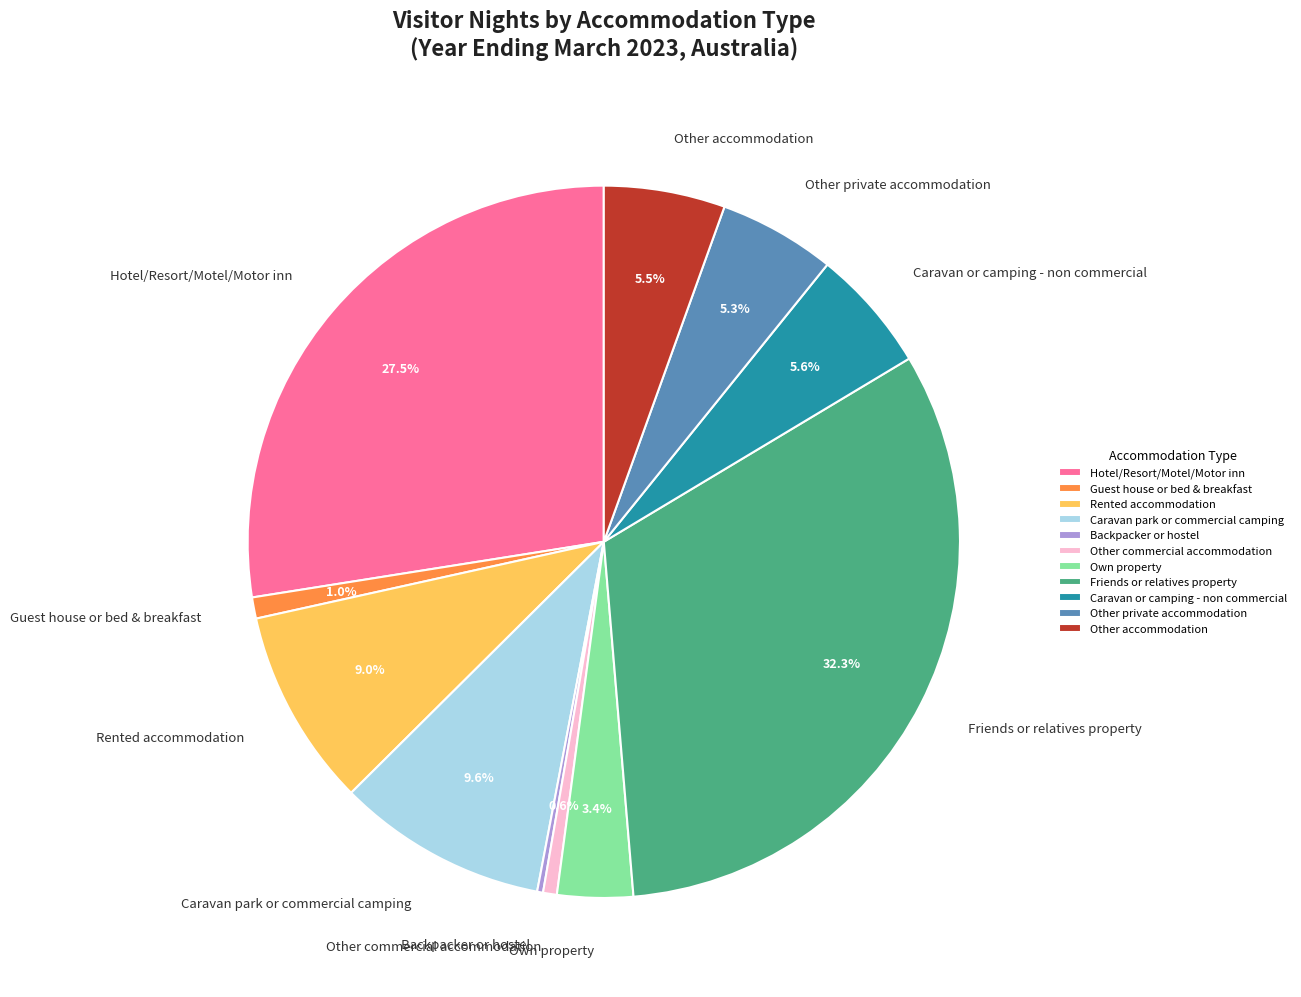

To the nearest percent, what is the combined percentage of Friends or relatives property and Own property?

36%